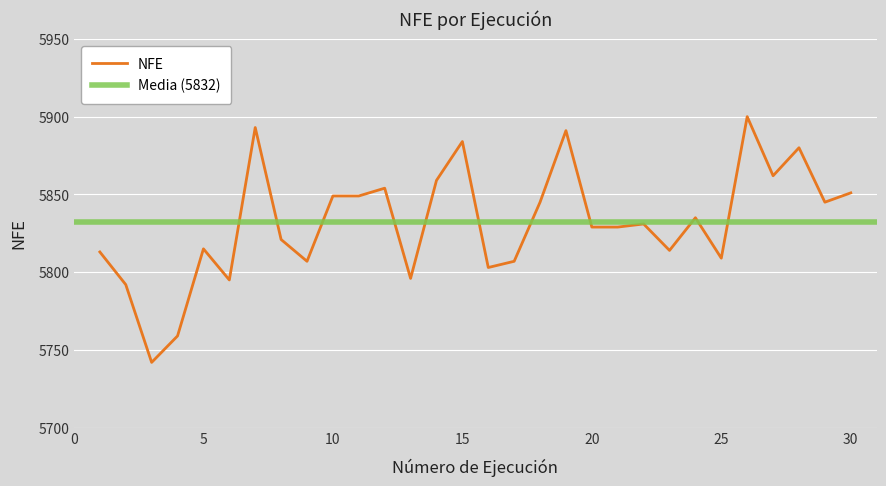

Rank the categories by value from highest to lowest.

26, 7, 19, 15, 28, 27, 14, 12, 30, 10, 11, 18, 29, 24, 22, 20, 21, 8, 5, 23, 1, 25, 9, 17, 16, 13, 6, 2, 4, 3